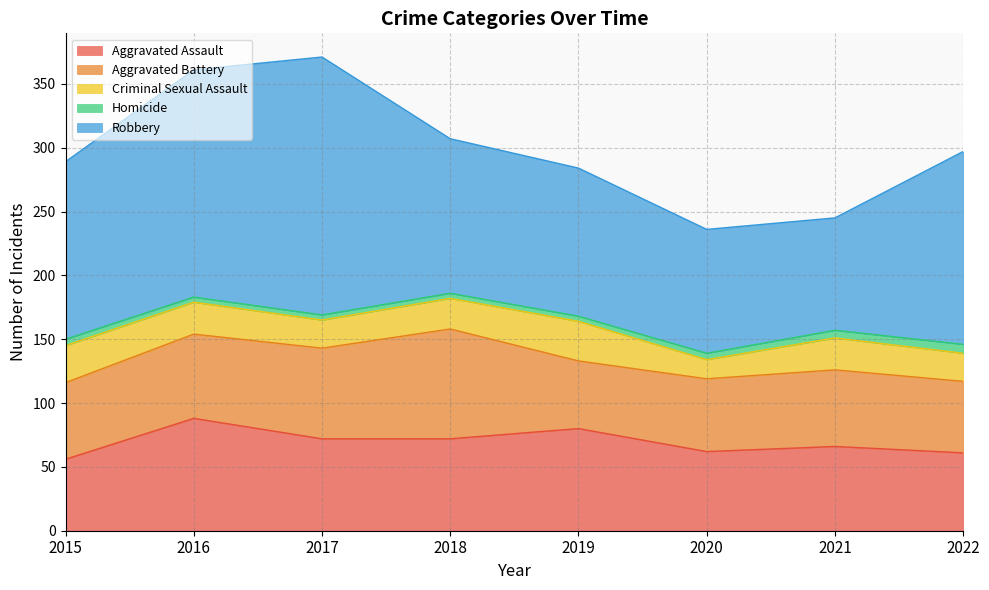

Reading left to right, list all the values displayed in this chart.

Aggravated Assault: 56	88	72	72	80	62	66	61
Aggravated Battery: 60	66	71	86	53	57	60	56
Criminal Sexual Assault: 29	25	22	24	31	15	25	22
Homicide: 5	4	4	4	4	5	6	7
Robbery: 139	178	202	121	116	97	88	151